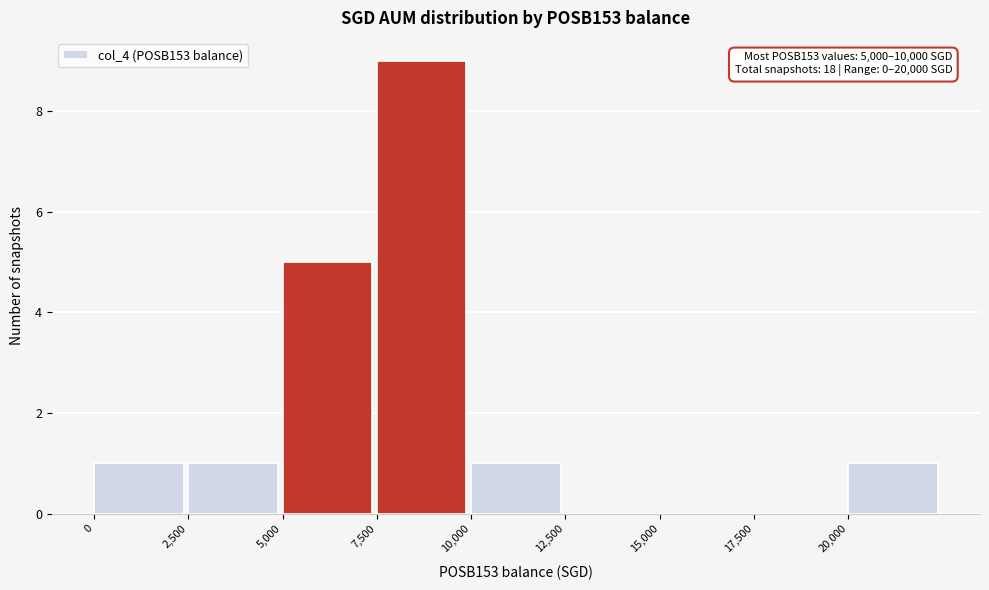

Over which range of the x-axis is the bar tallest?

7500 to 10000